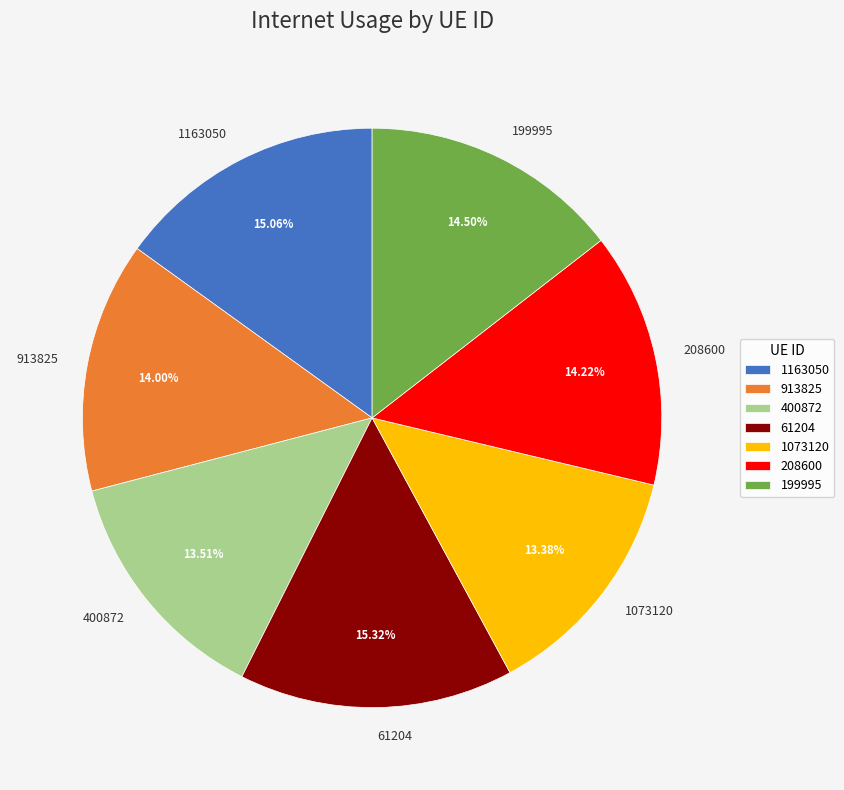

Count the number of slices in the pie.

7